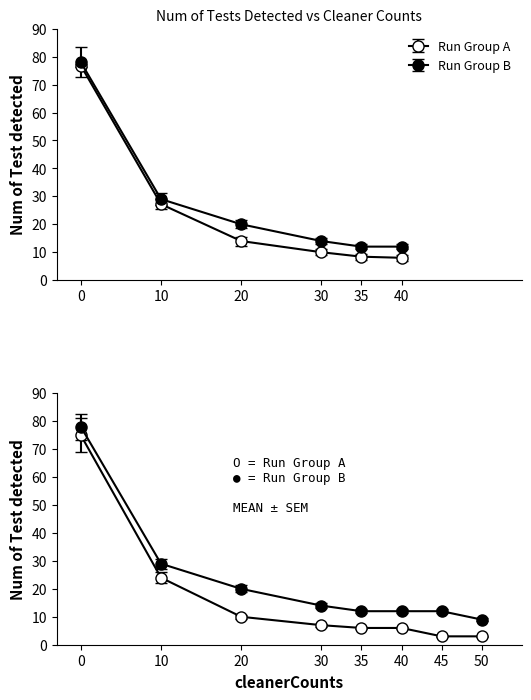

What is the value of the Num of Test detected (cleanerCounts=35) point at the 5th from the left?

8